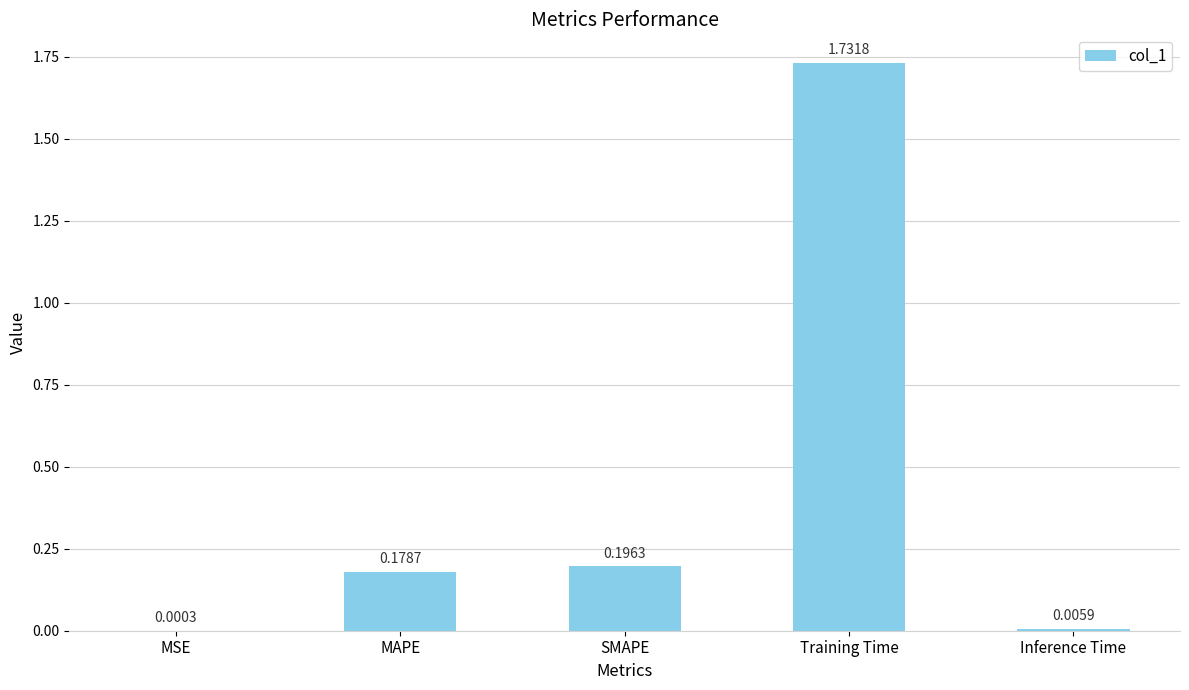

Which category has the highest value across all series?

Training Time